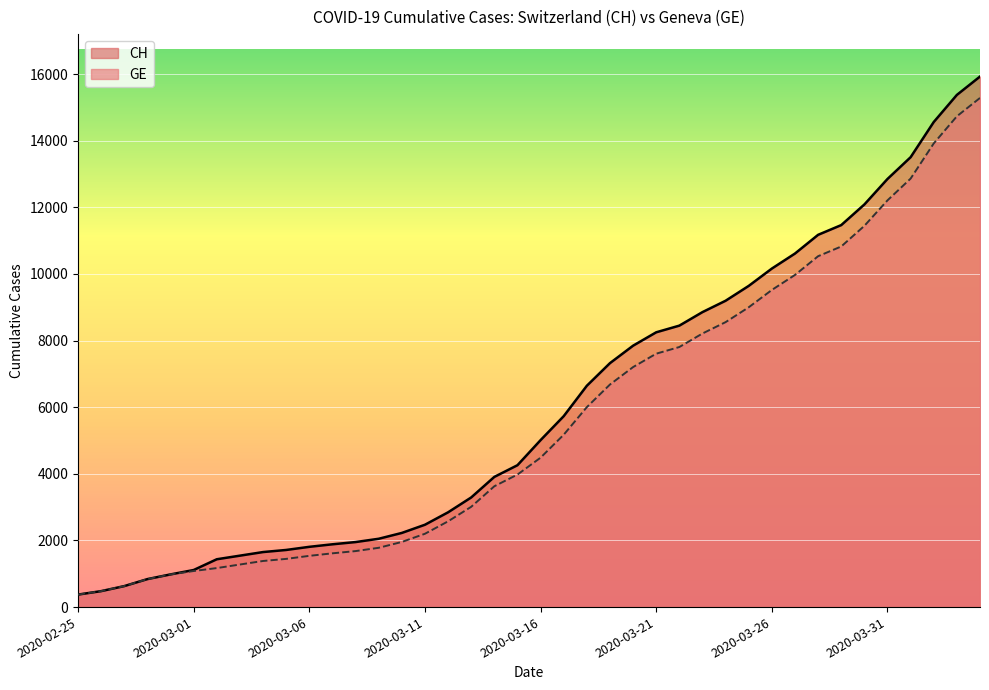

What is the sum of all GE values?

225656